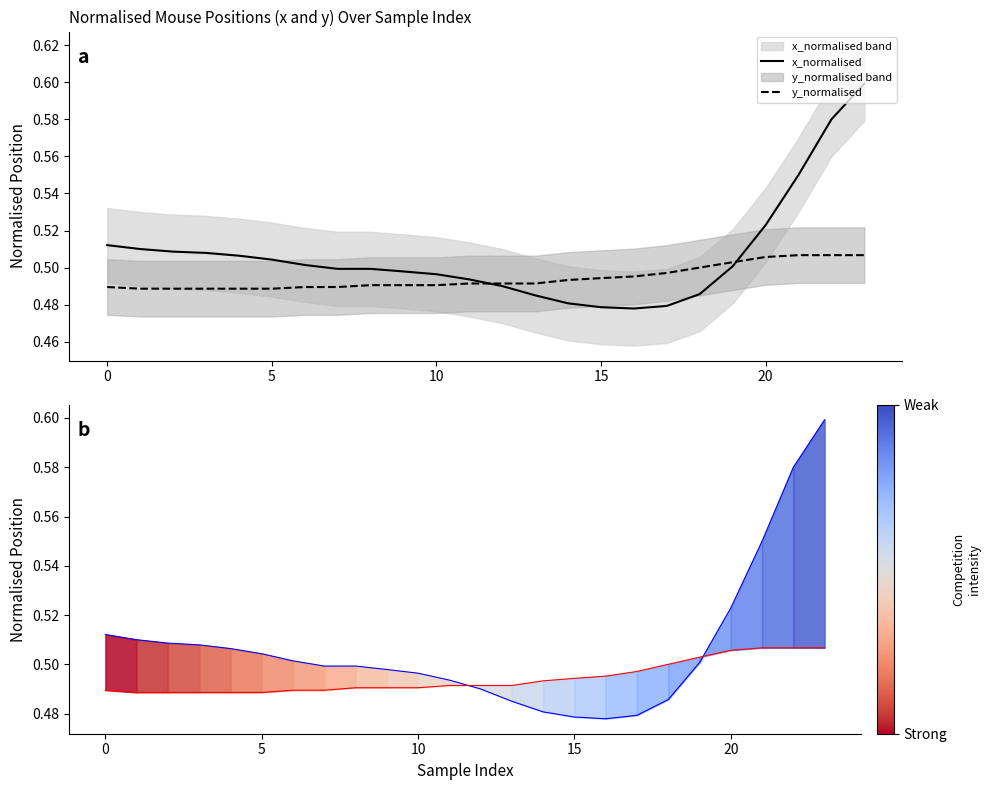

Which category has the highest value in the y_normalised series?

21